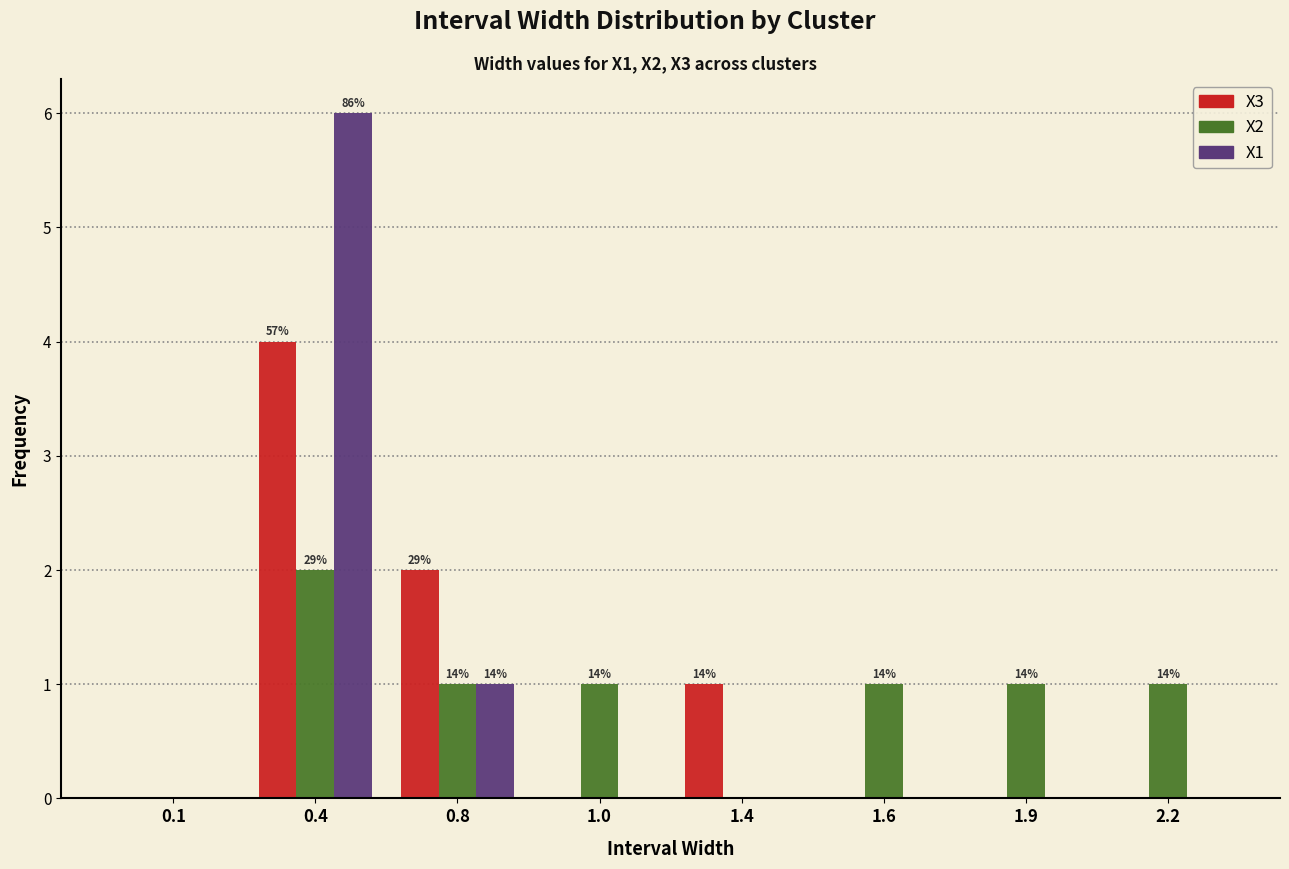

Reading left to right, extract all data points from this chart.

X3: 0.1=0	0.4=4	0.8=2	1.0=0	1.4=1	1.6=0	1.9=0	2.2=0
X2: 0.1=0	0.4=2	0.8=1	1.0=1	1.4=0	1.6=1	1.9=1	2.2=1
X1: 0.1=0	0.4=6	0.8=1	1.0=0	1.4=0	1.6=0	1.9=0	2.2=0